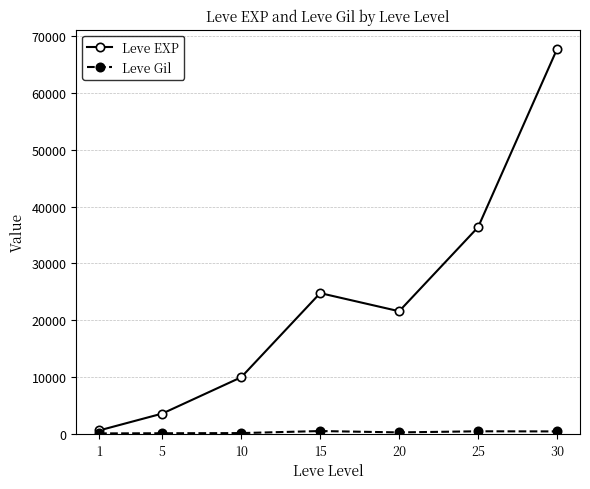

Which series has the largest total across all categories?

Leve EXP